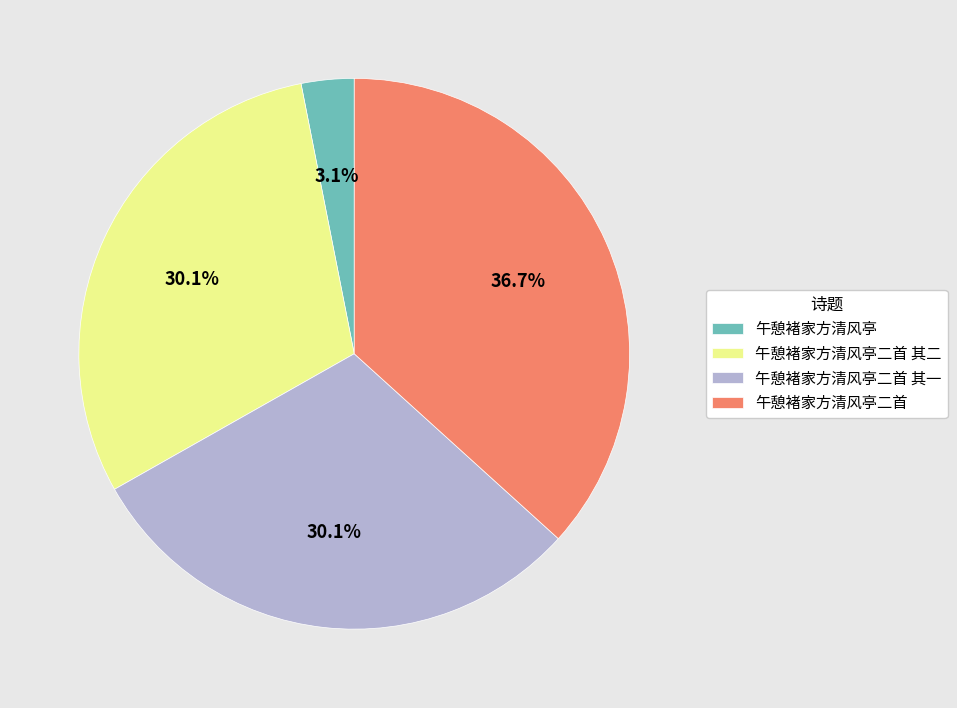

To the nearest percent, what portion does 午憩褚家方清风亭 represent?

3%